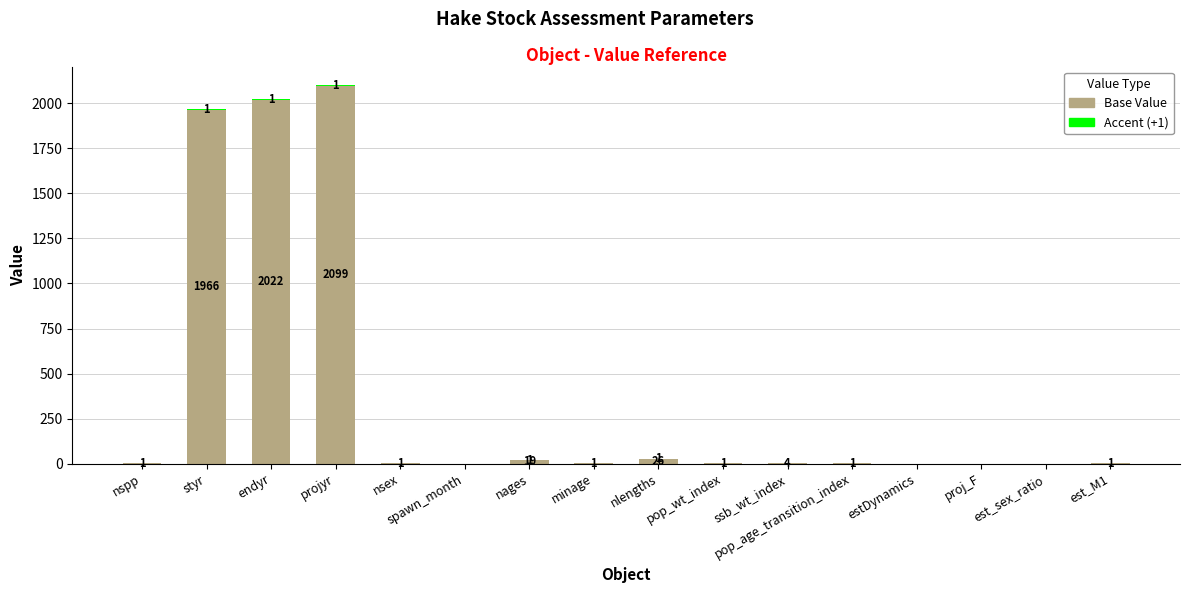

The Base Value series shows 817 at estDynamics. True or false?

False